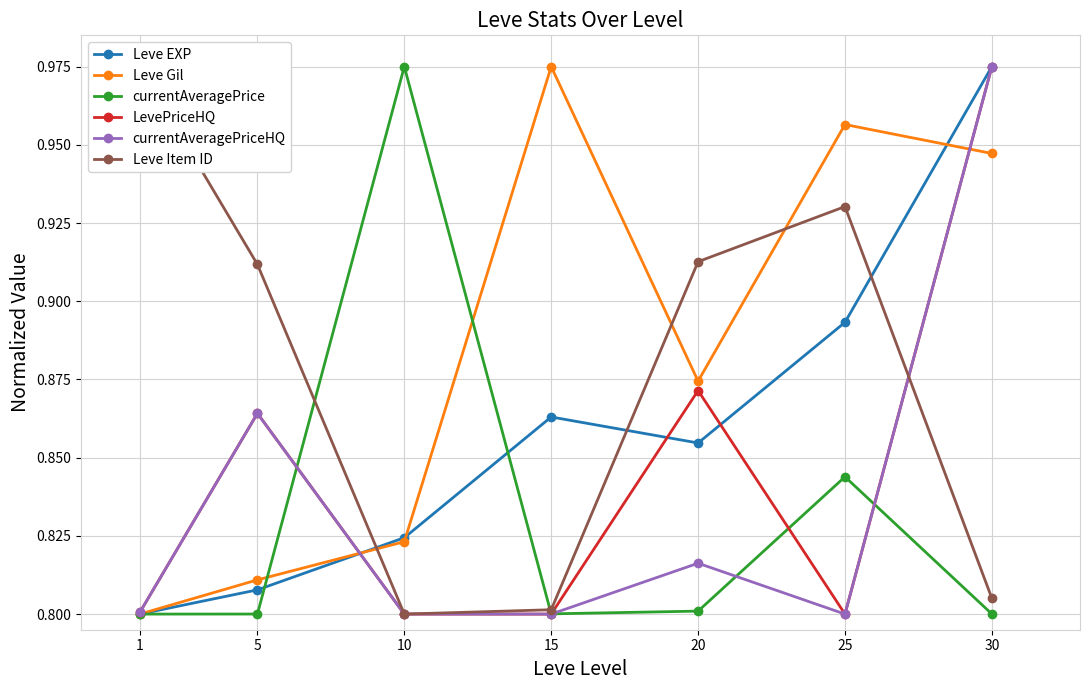

True or false: Leve EXP has a value of 0.9 at 25.

True